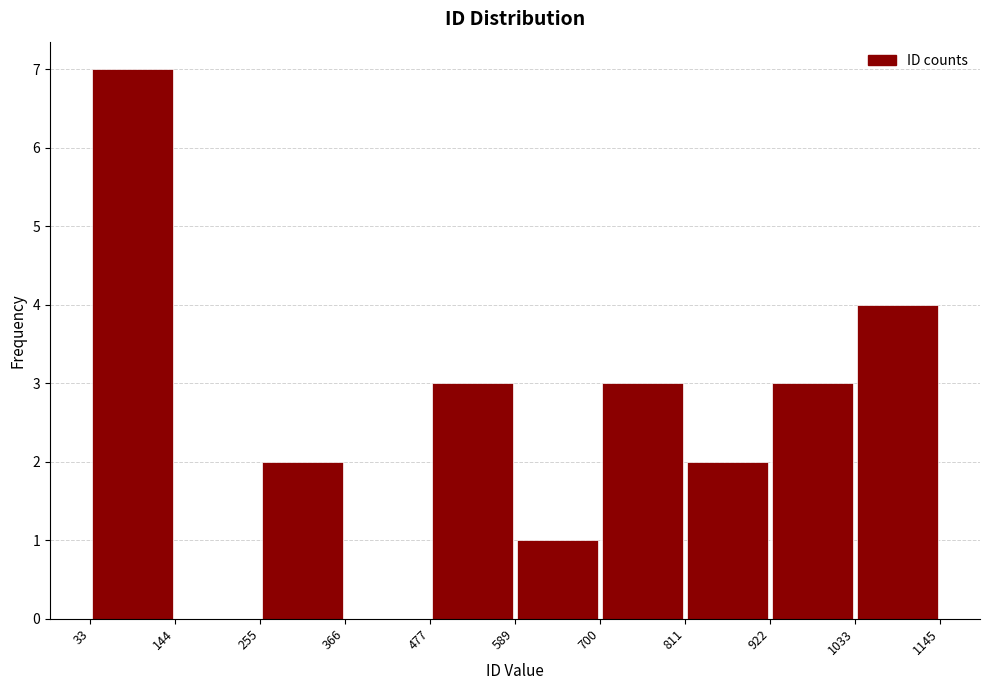

Reading left to right, list every bar in this chart as the range it spans on the x-axis followed by its height. The values are not printed on the chart, so give them approximately, as read against the axis.

33 to 144: 7
144 to 255: 0
255 to 366: 2
366 to 477: 0
477 to 589: 3
589 to 700: 1
700 to 811: 3
811 to 922: 2
922 to 1033: 3
1033 to 1145: 4